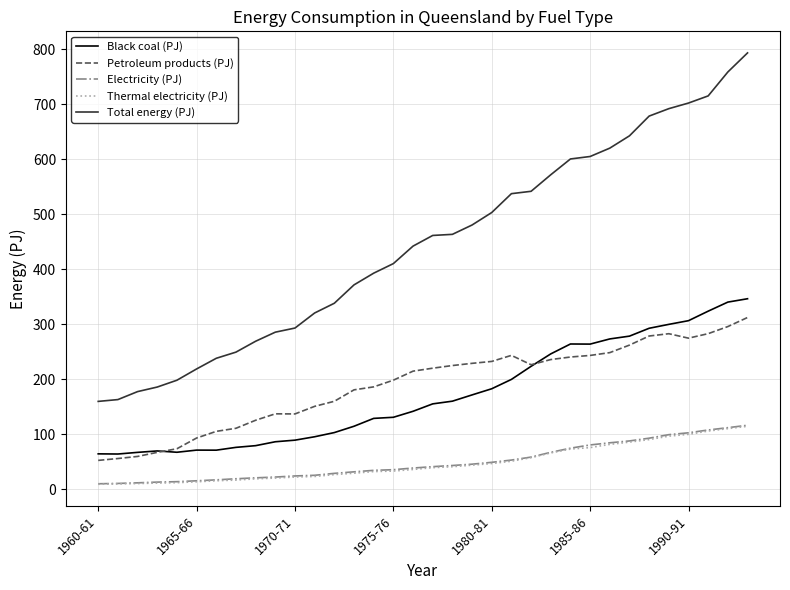

True or false: Petroleum products (PJ) and Total energy (PJ) intersect in this chart.

False